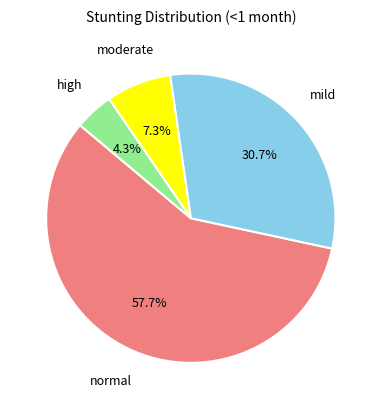

Is there a majority slice in this chart?

Yes